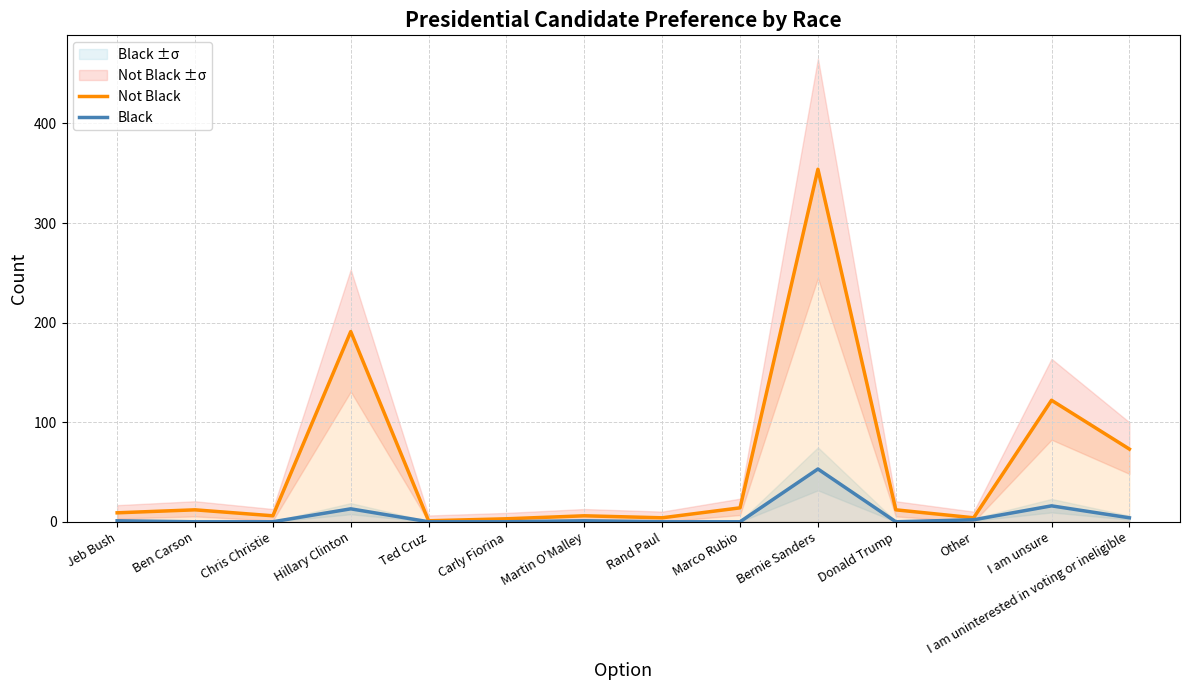

What are all the series names shown in the legend?

Not Black, Black